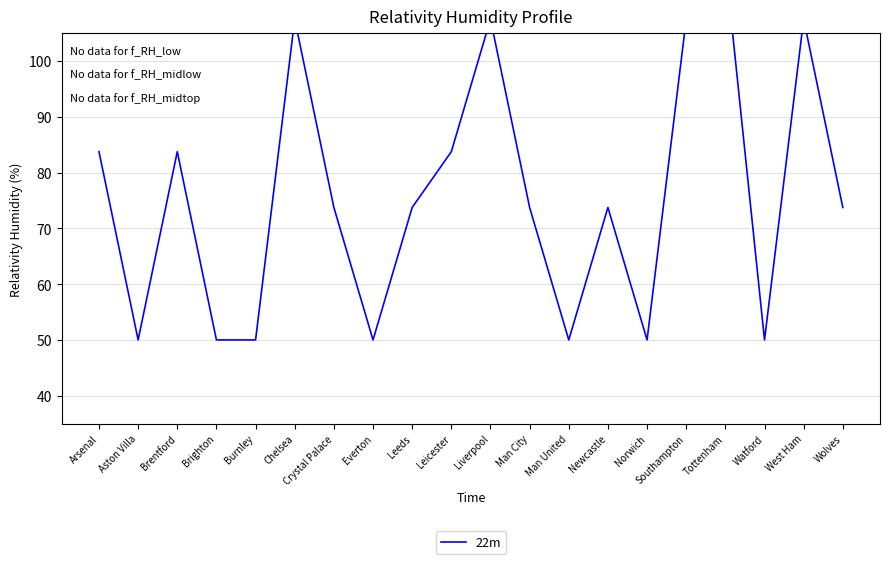

True or false: the data has more than 0 interior local peaks.

True